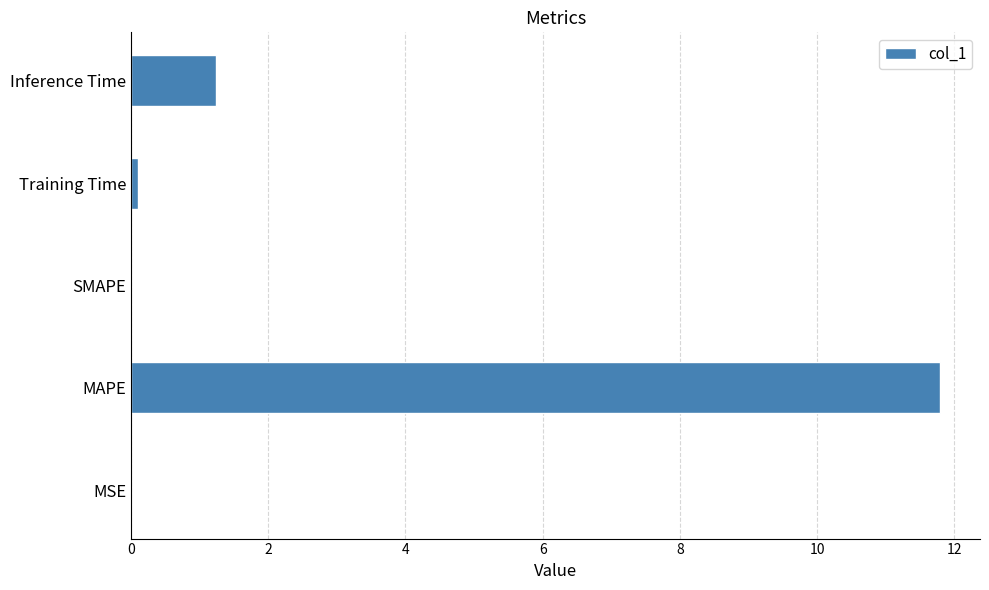

Are the bars horizontal?

Yes